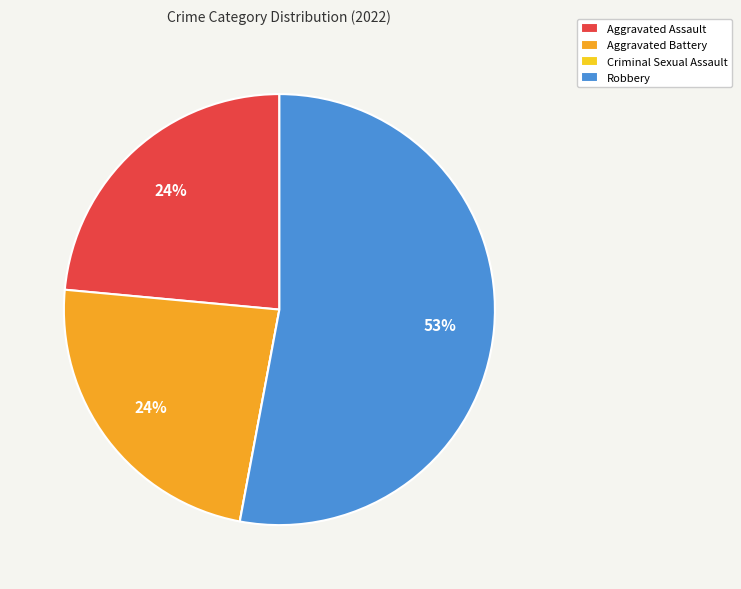

The Aggravated Battery slice represents 24% of the pie. True or false?

True